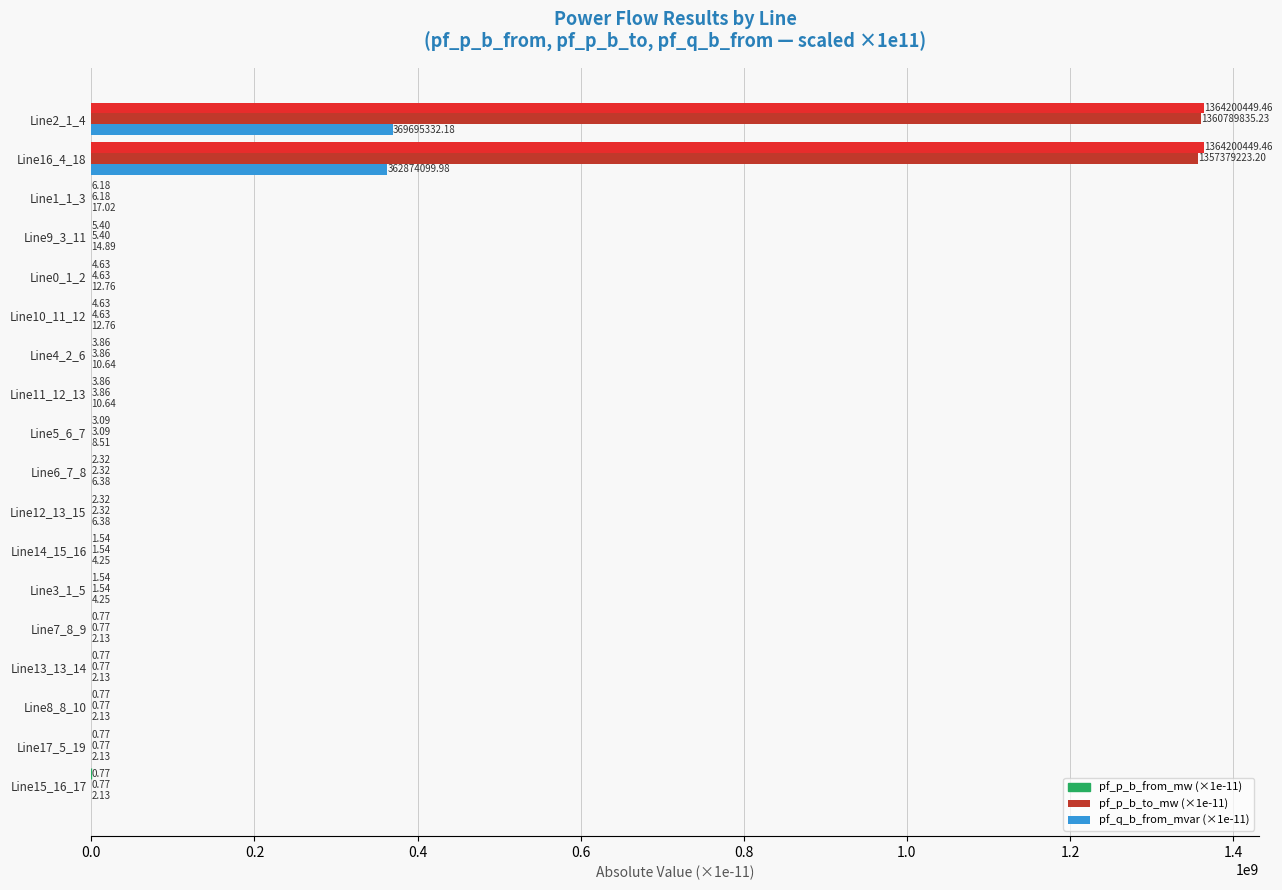

Which series has the largest range (max minus min)?

pf_p_b_from_mw (×1e-11)